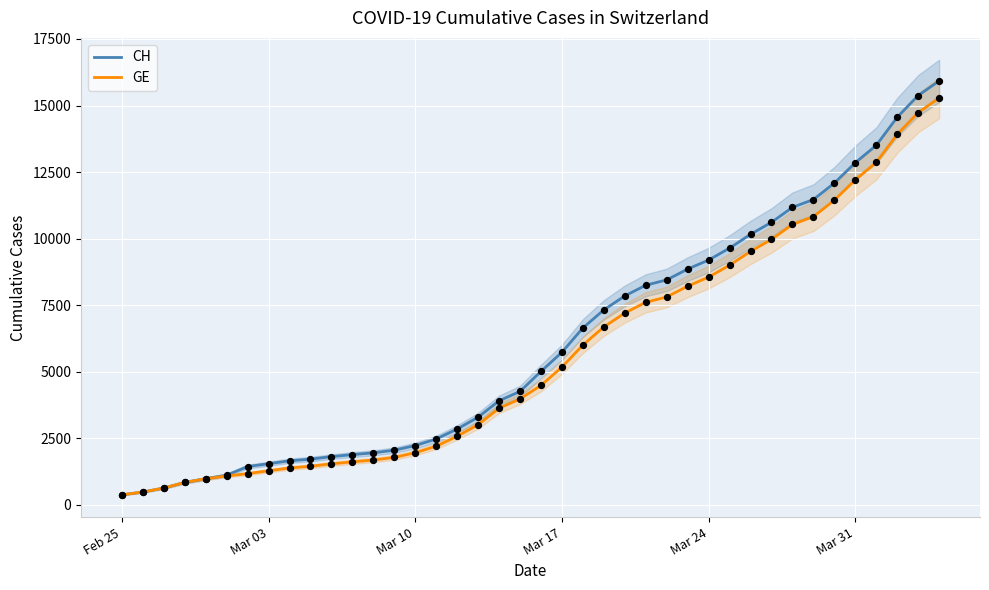

Which series reaches the minimum Y coordinate?

CH